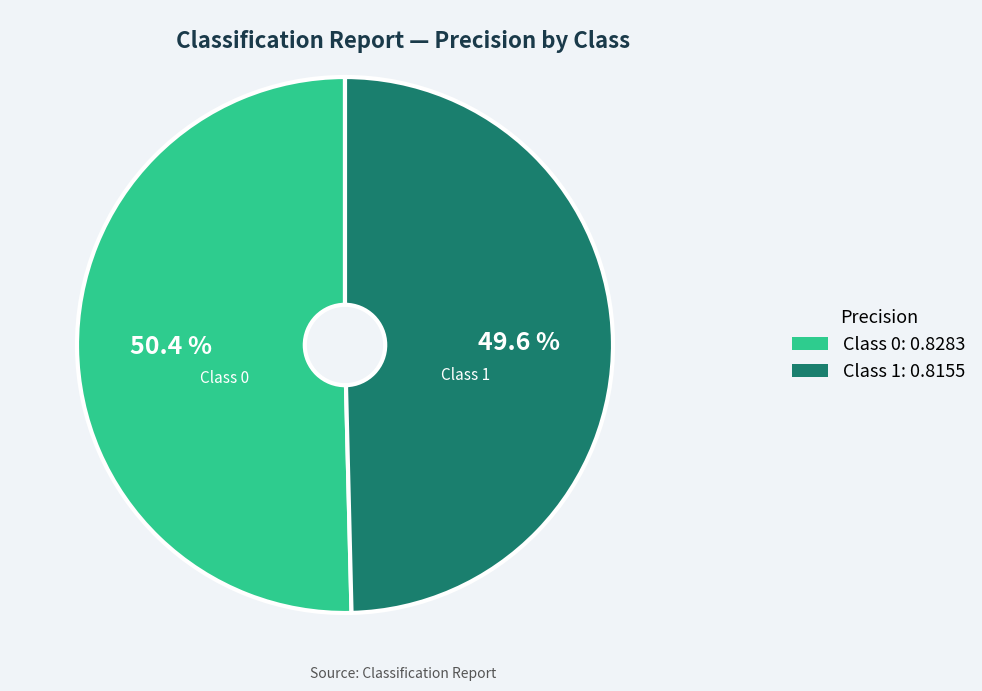

Count the number of slices in the pie.

2